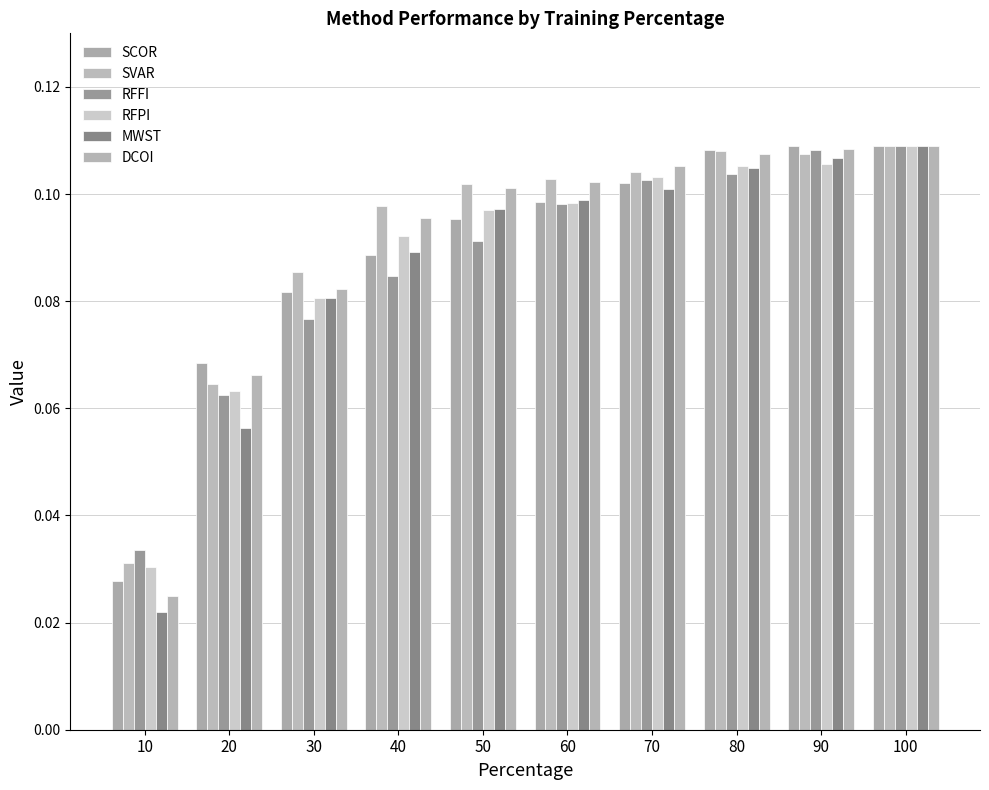

Which category has the lowest value across all series?

10